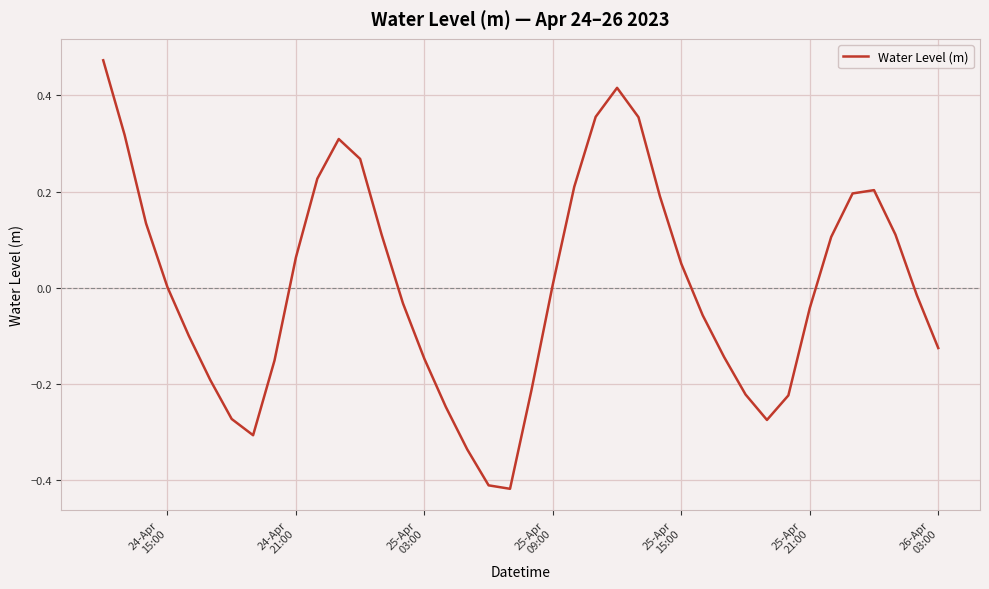

Is this an area chart (filled region under the line)?

No